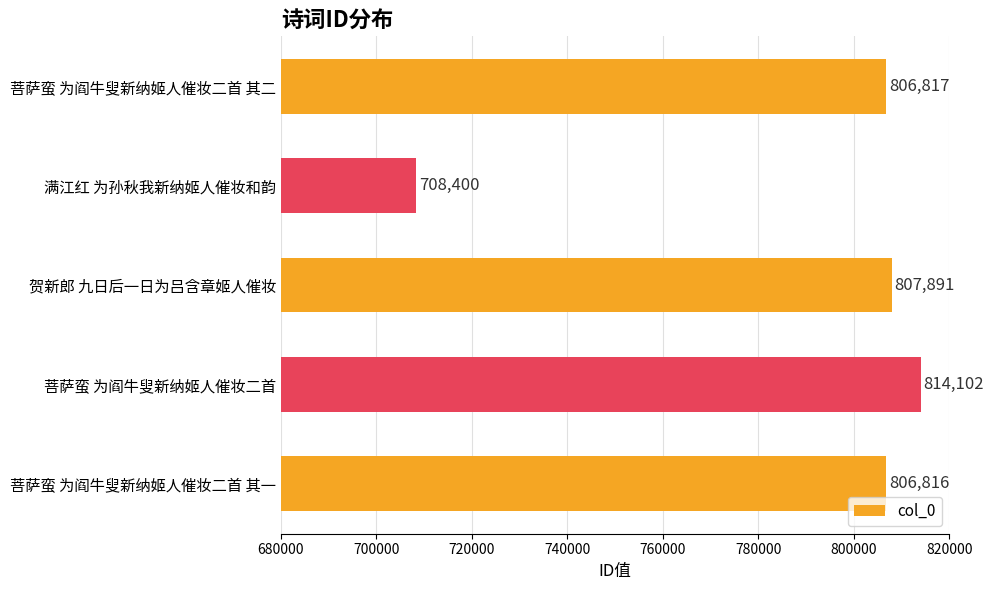

The chart shows a value of 814102 at 菩萨蛮 为阎牛叟新纳姬人催妆二首. True or false?

True